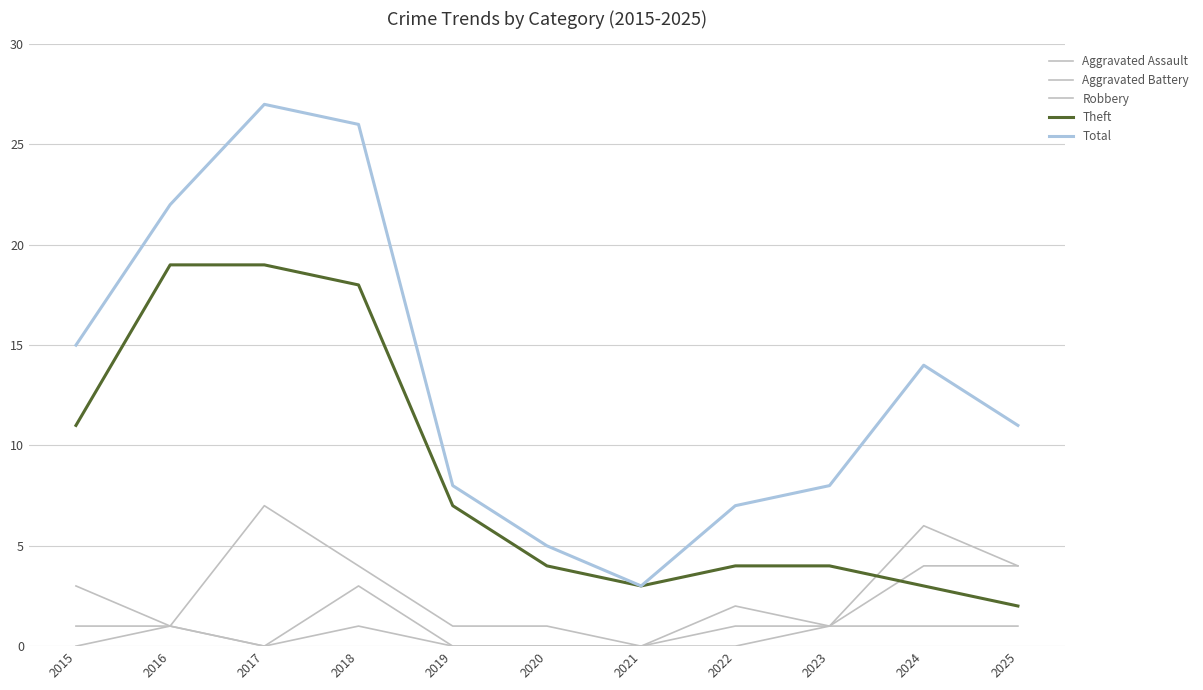

True or false: Aggravated Battery and Theft intersect in this chart.

False